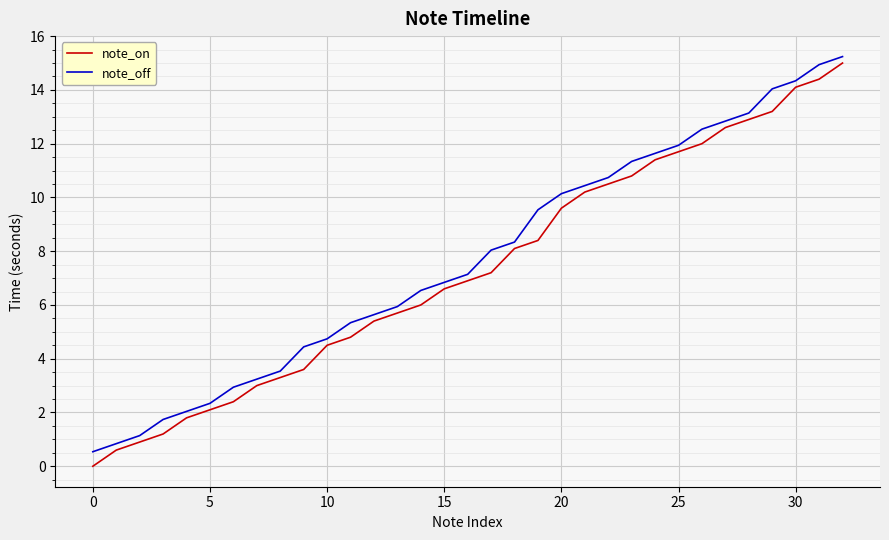

How many series are shown in this chart?

2